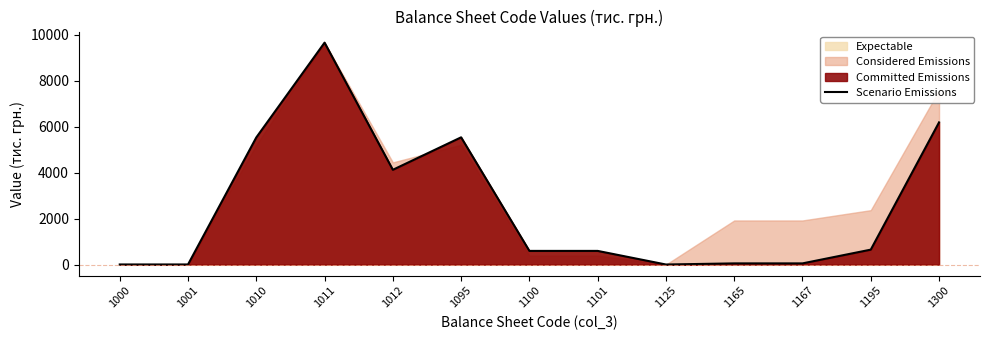

Rank the categories by value from highest to lowest.

1011, 1300, 1095, 1010, 1012, 1195, 1100, 1101, 1165, 1167, 1000, 1001, 1125